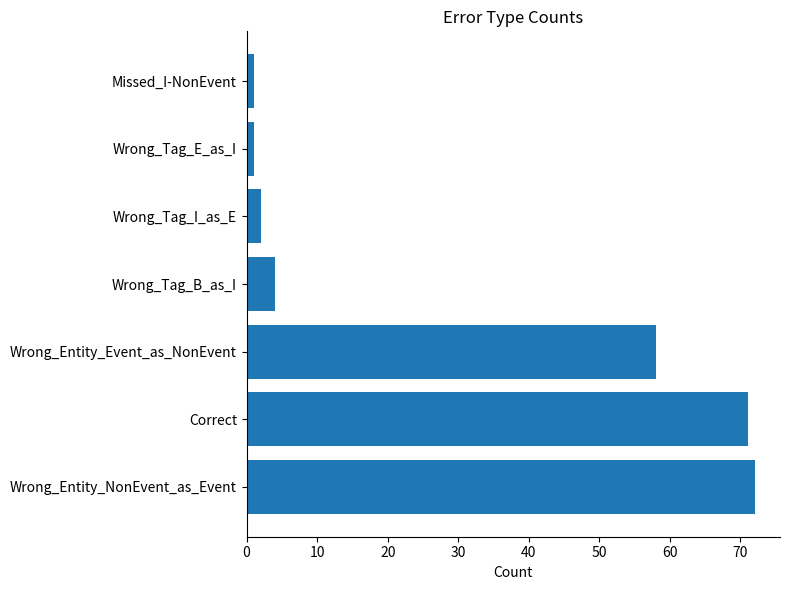

Count the number of data series in this chart.

1